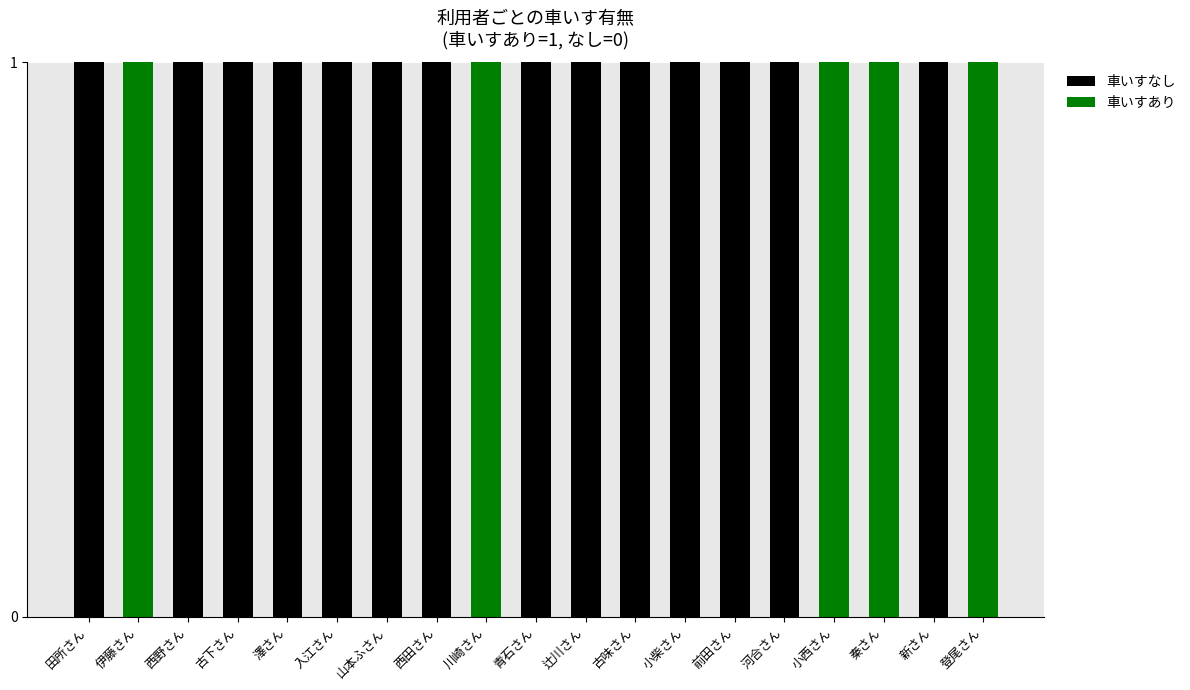

What is the sum of all 車いすなし values?

14